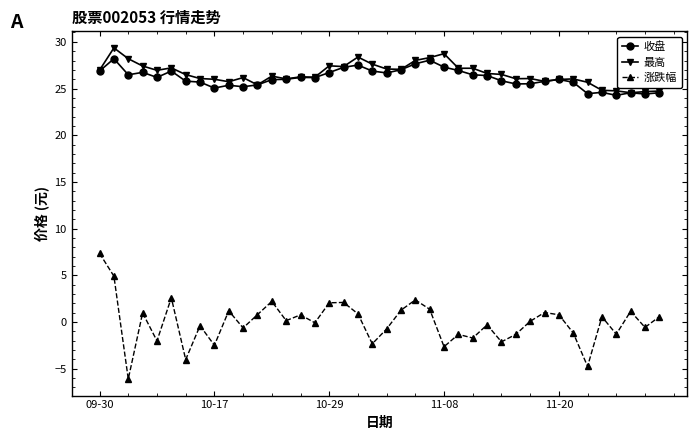

What is the value of the 最高 point at the 9th from the left?

26.0